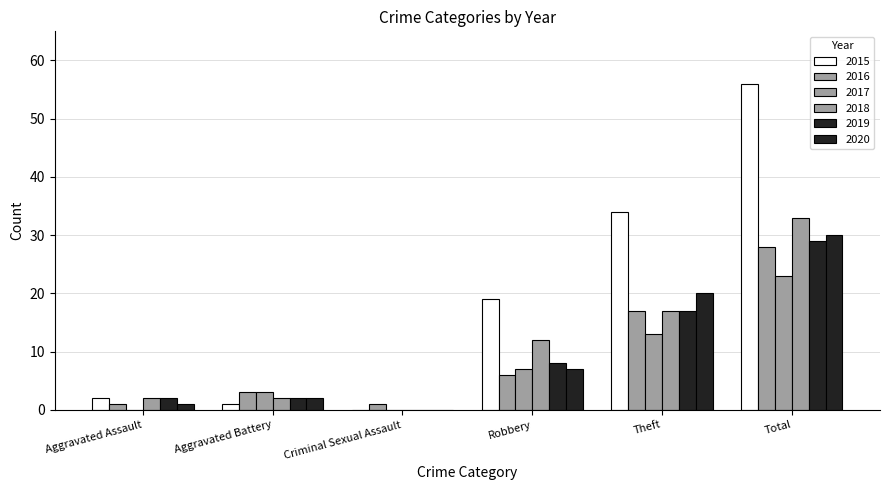

Between Theft and Total, which series saw the biggest shift?

2015